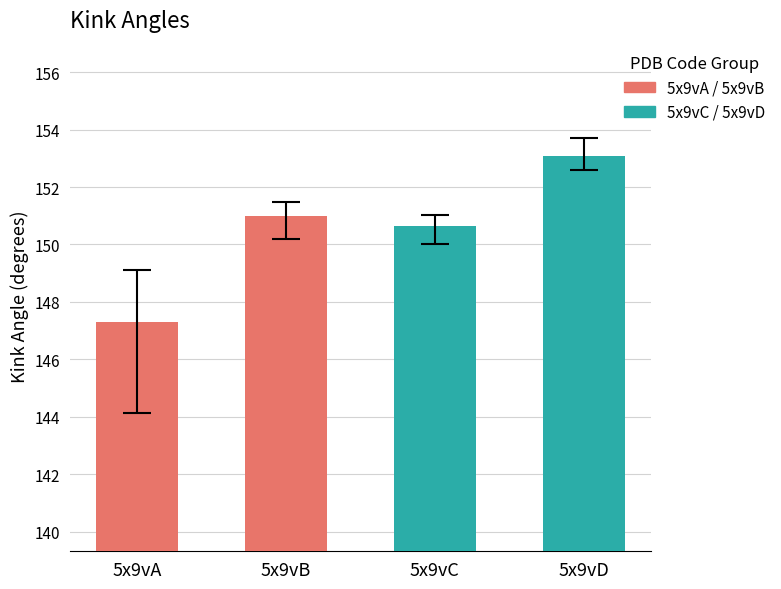

Is it true that the value at 5x9vB is 151.0?

True